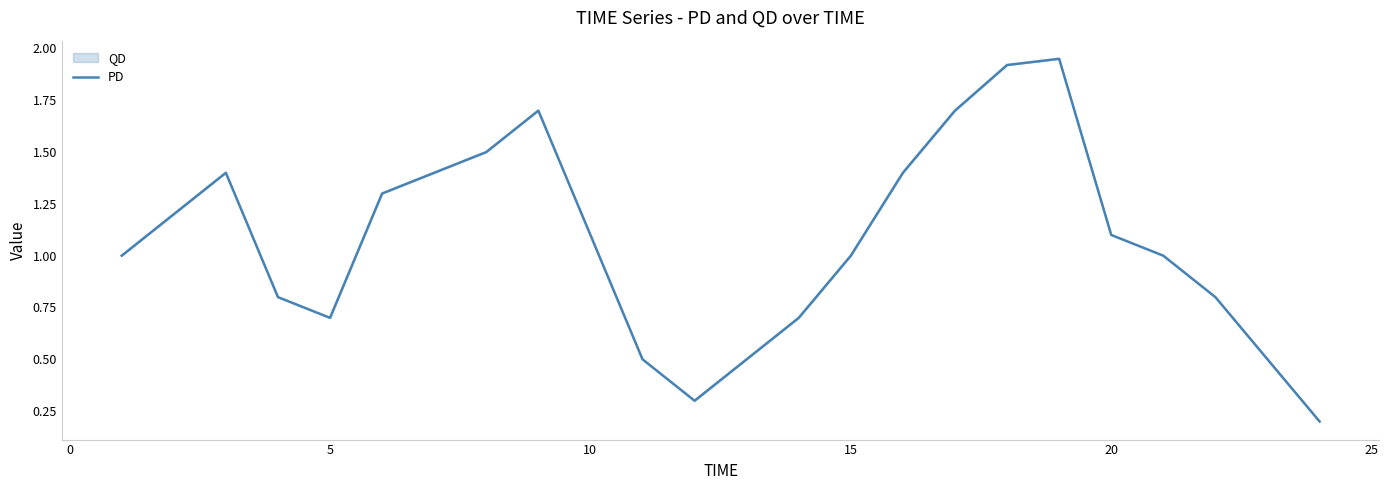

At which category does the data reach its first local valley?

5